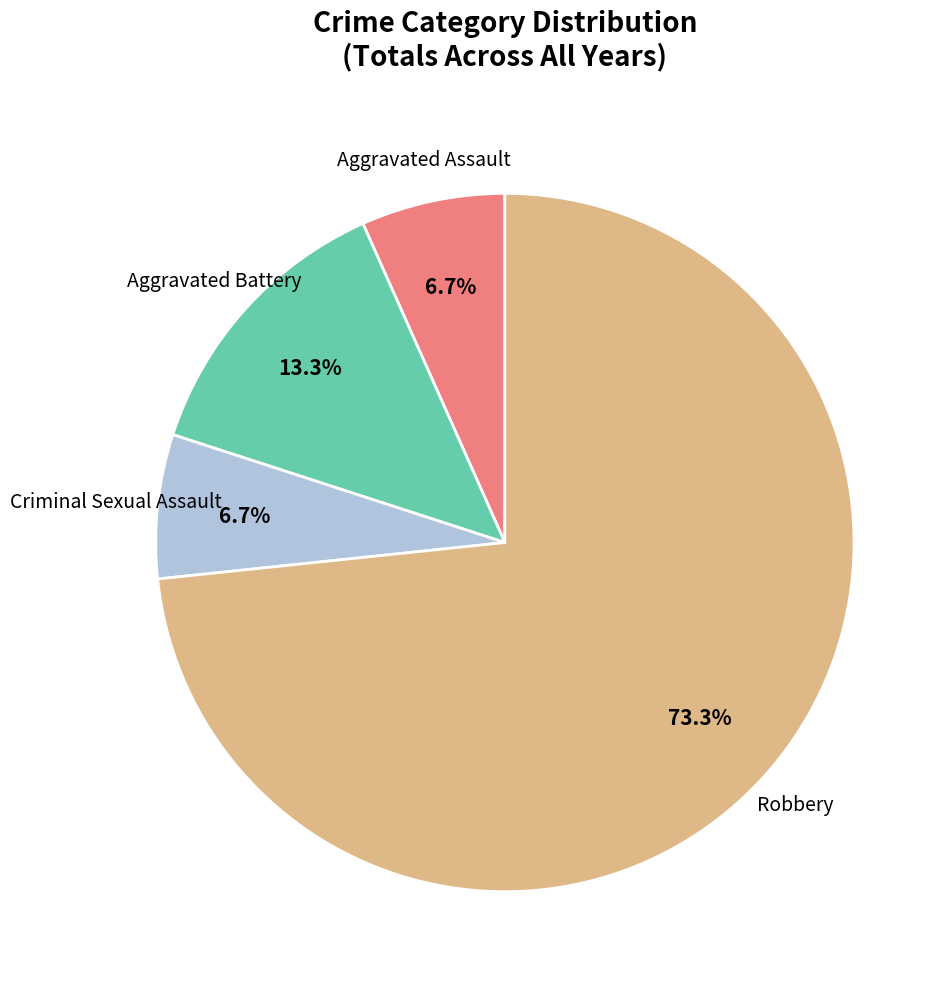

Does any single category account for the majority?

Yes